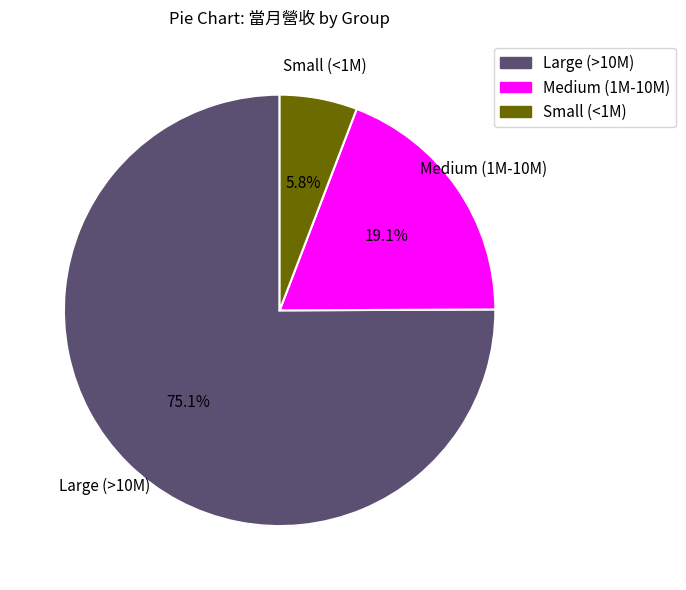

Does Large (>10M) represent more than half of the total?

Yes